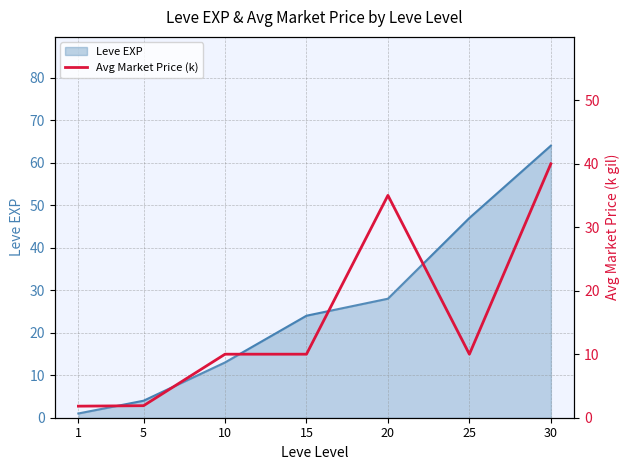

Where does the data first go above 10?

20